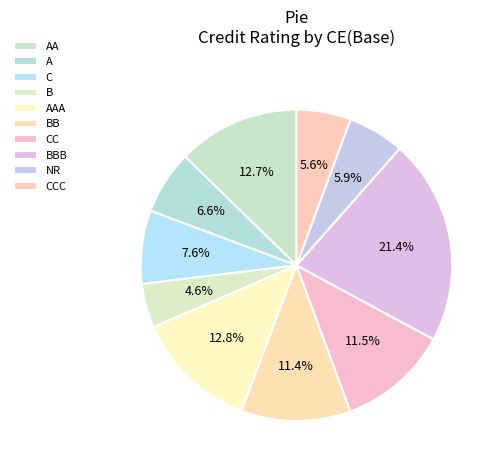

How many slices are in this pie chart?

10